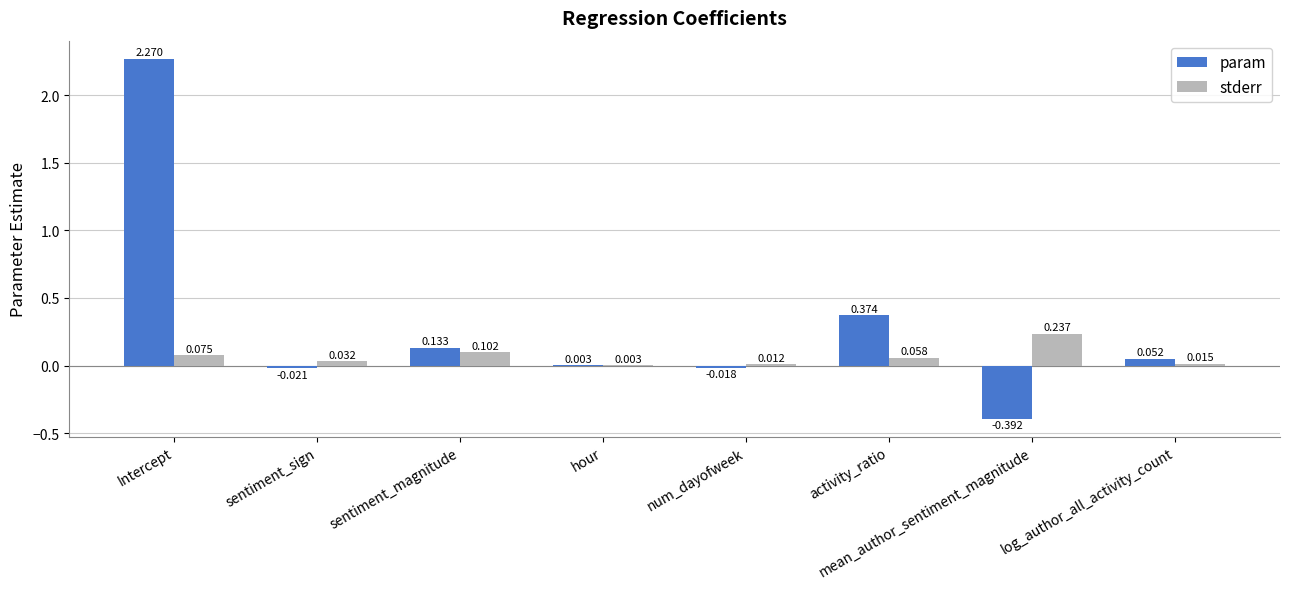

Which series has the widest spread of values?

param